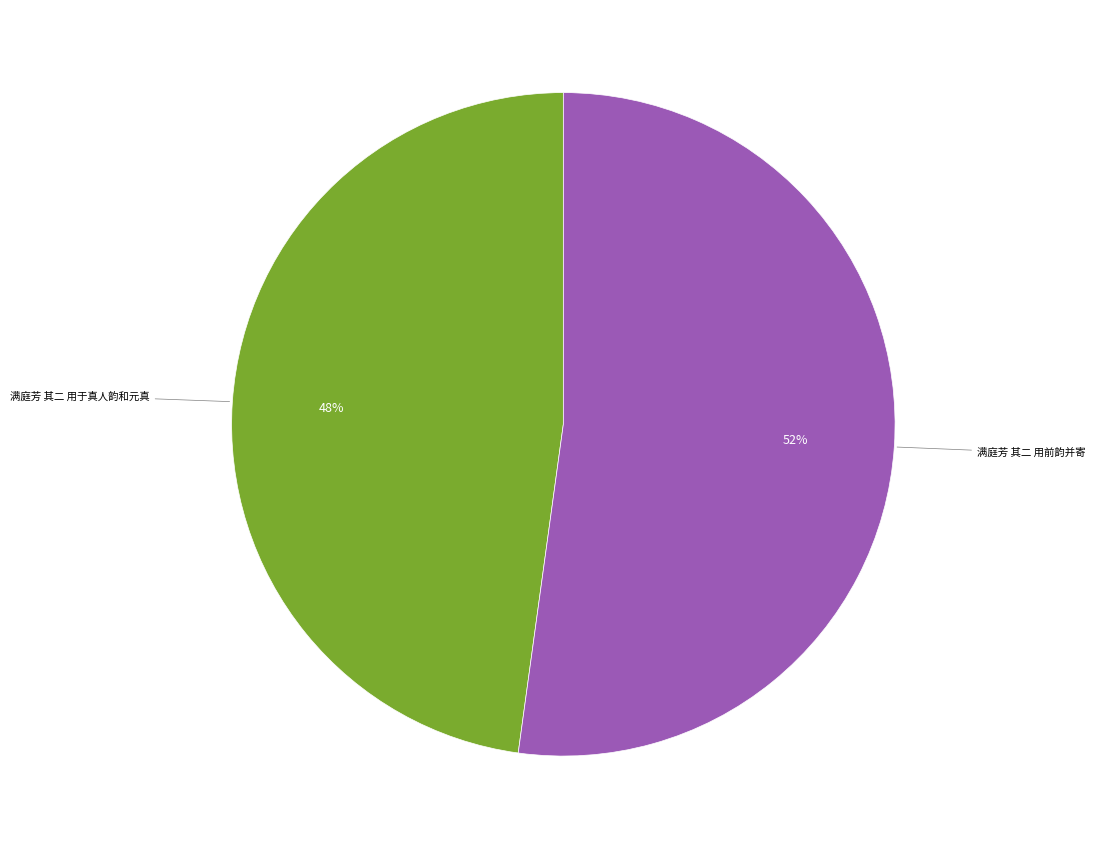

Which category accounts for the majority?

满庭芳 其二 用前韵并寄